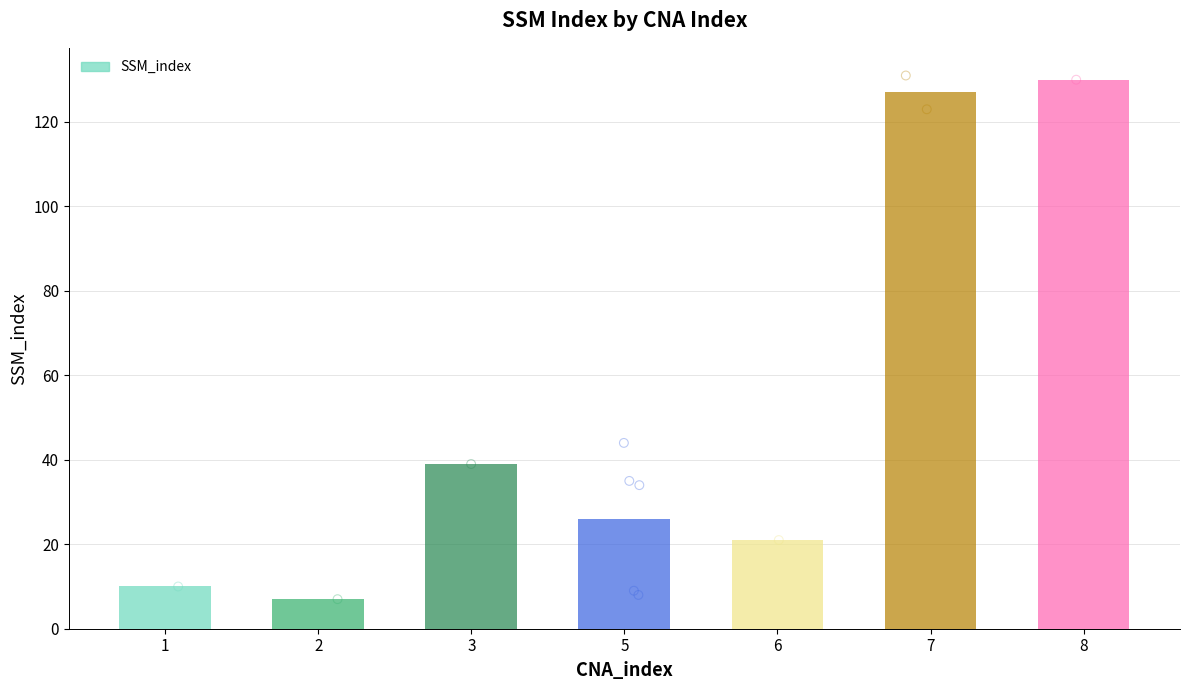

Approximately how many times larger is the value at 1 compared to 6?

0.5